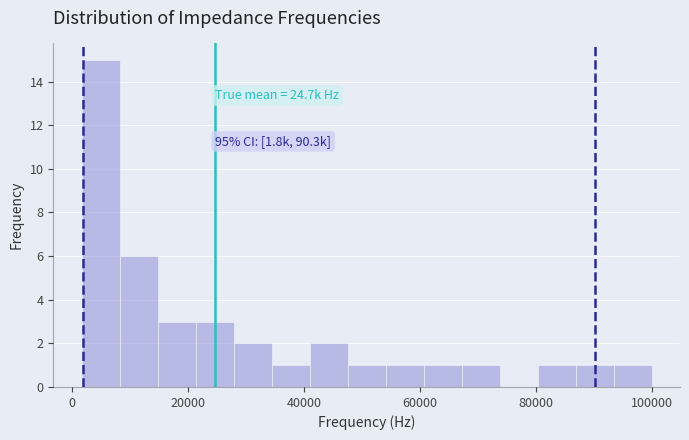

Around what value on the x-axis is the tallest bar? Give the approximate position of its centre, as read against the axis.

4000